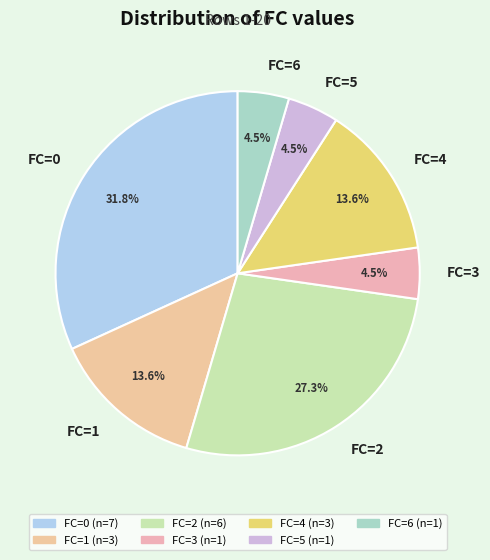

Which category has the biggest portion of the pie?

FC=0